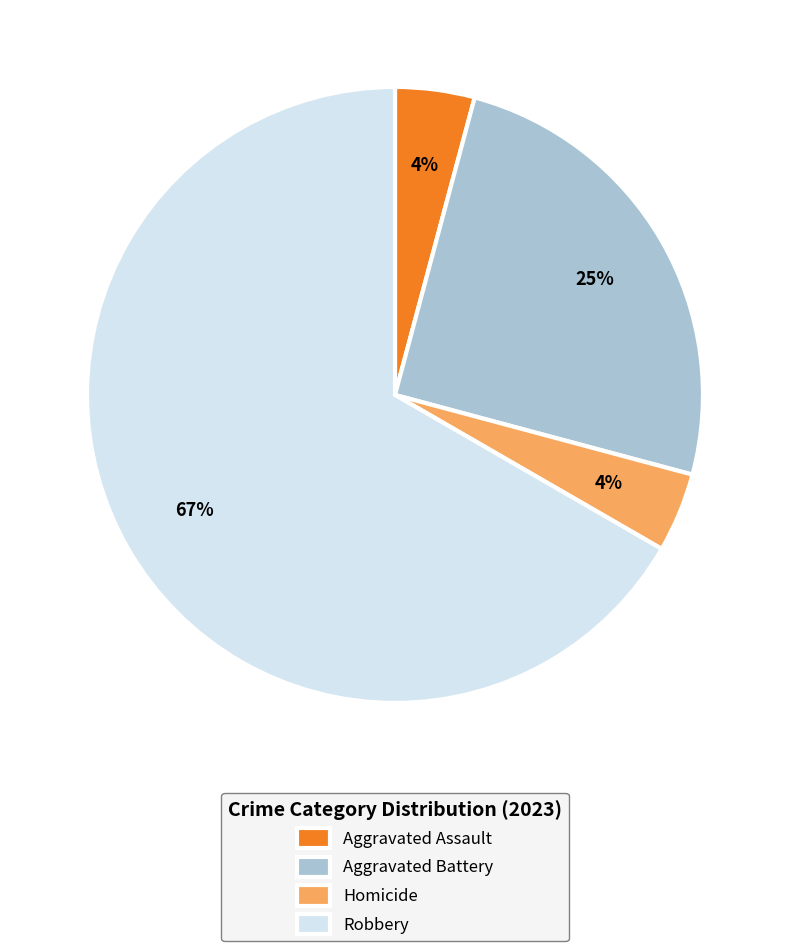

The Aggravated Assault slice represents 4% of the pie. True or false?

True